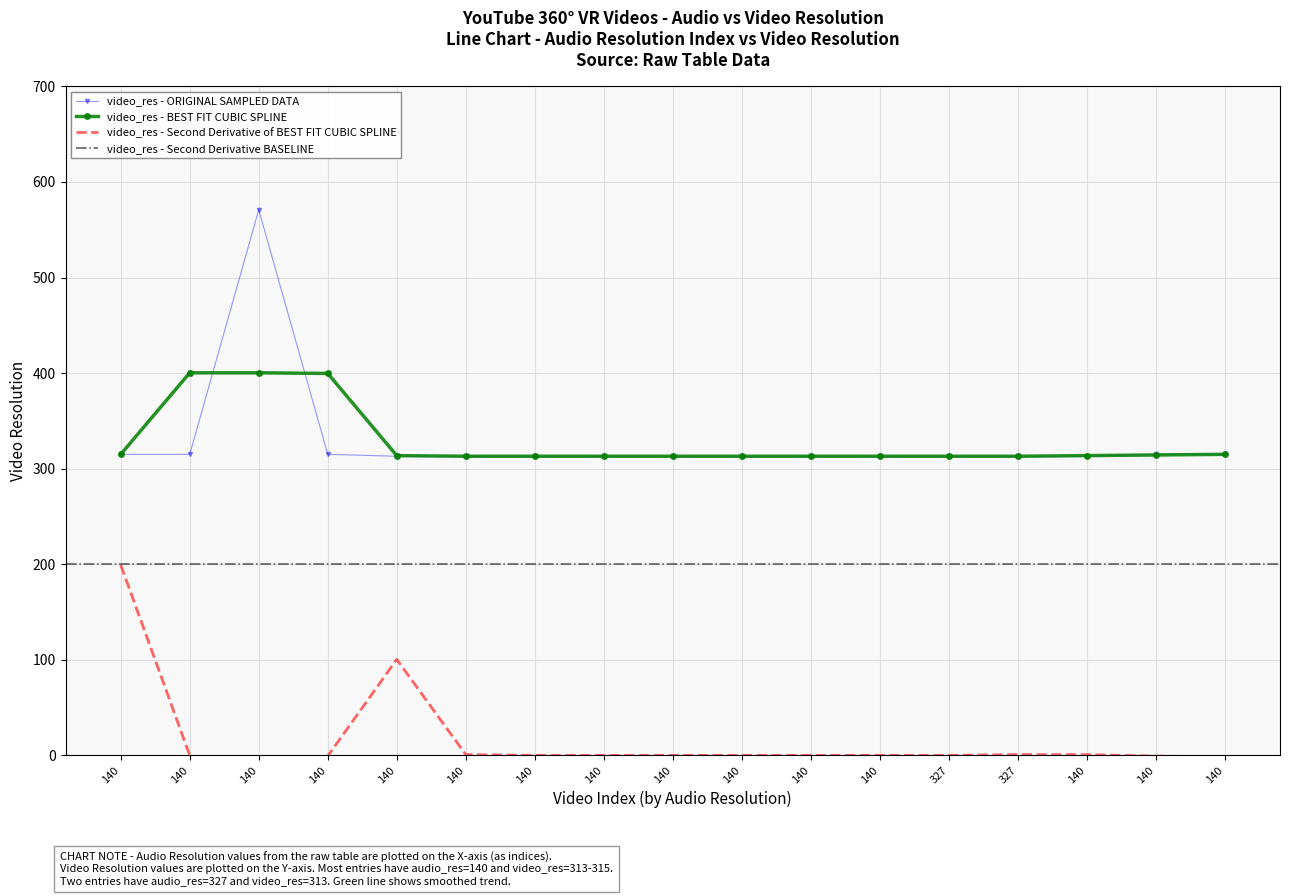

What is the difference between the second highest and minimum values?

2